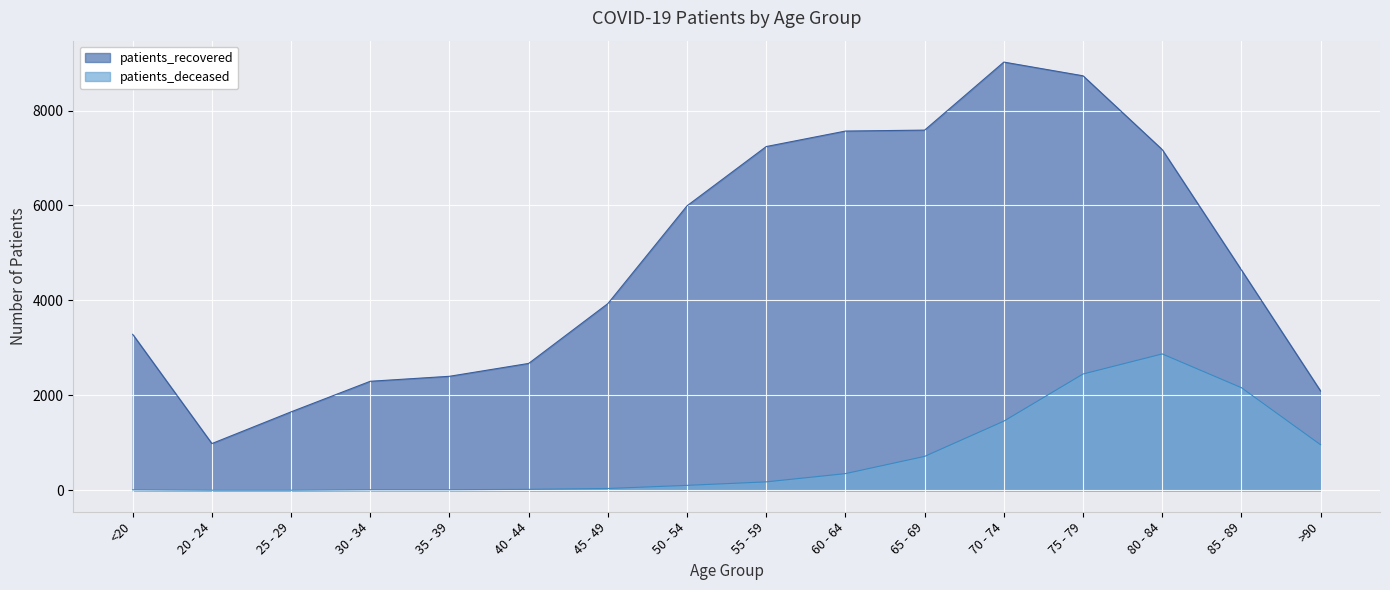

What is the difference between the second highest and second lowest values in the patients_recovered series?

7078